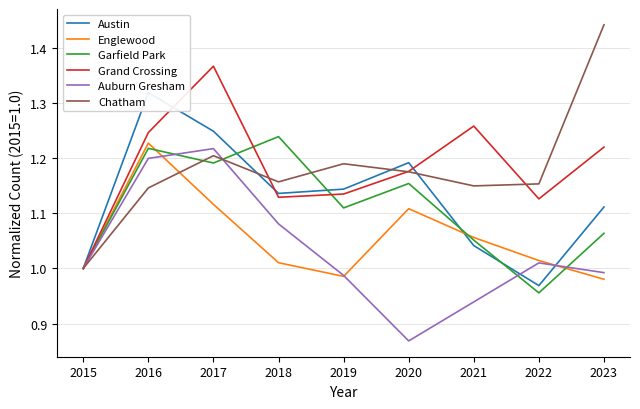

The value of Austin at 2015 is 1.8. True or false?

False